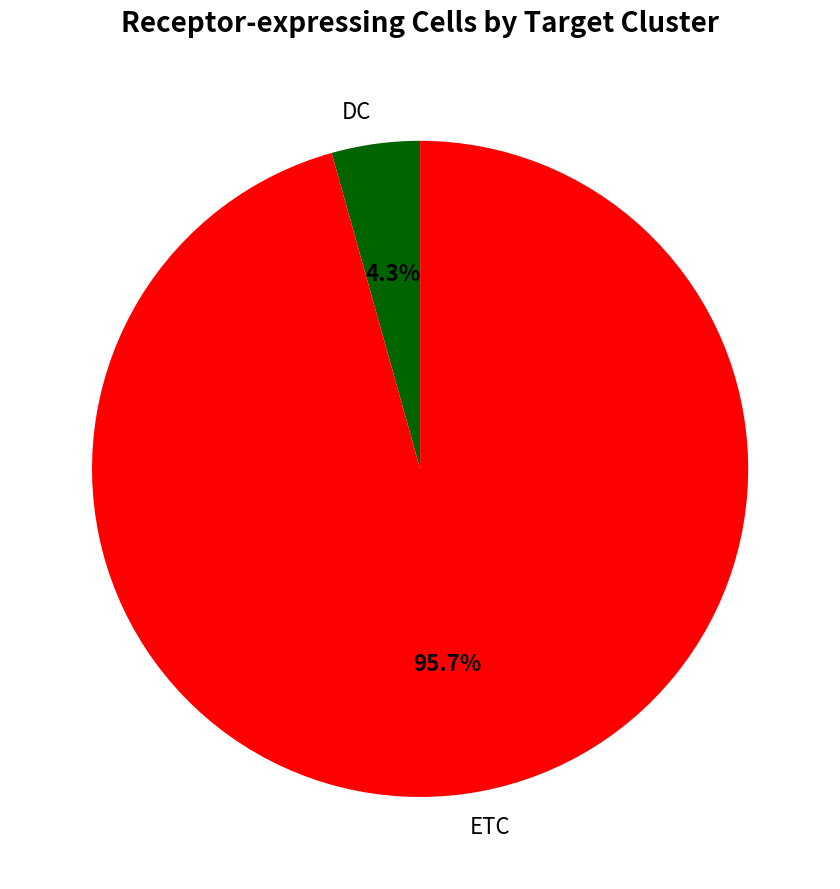

Which category has the smallest portion of the pie?

DC